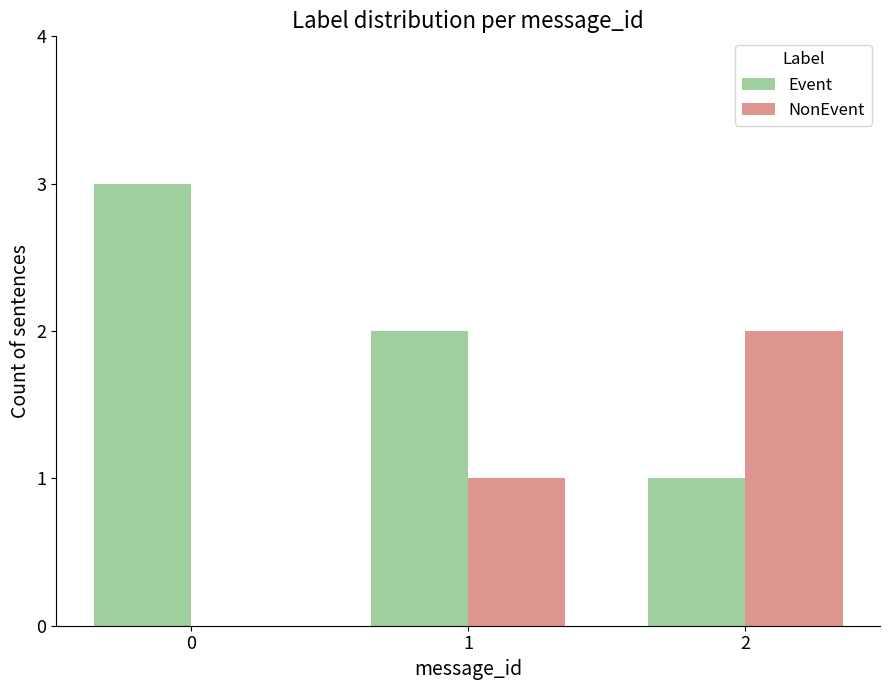

Reading left to right, transcribe all the data shown in this chart.

Event: 3	2	1
NonEvent: 0	1	2